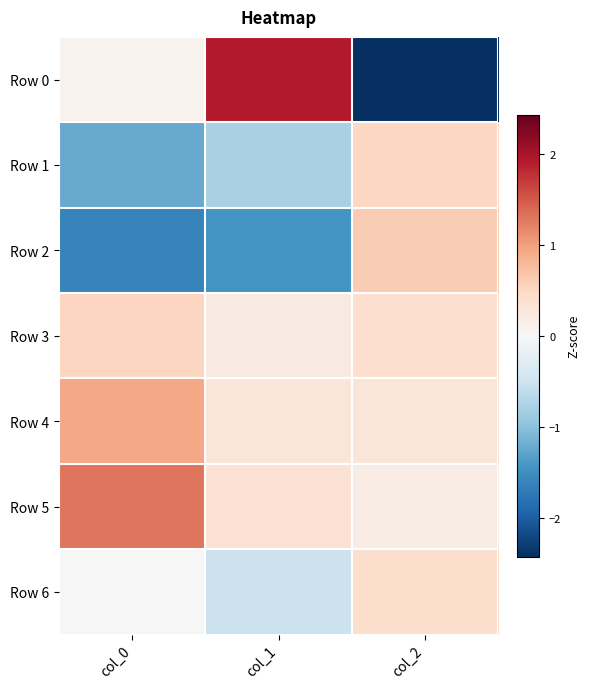

At which category is the sum across all series the highest?

col_2